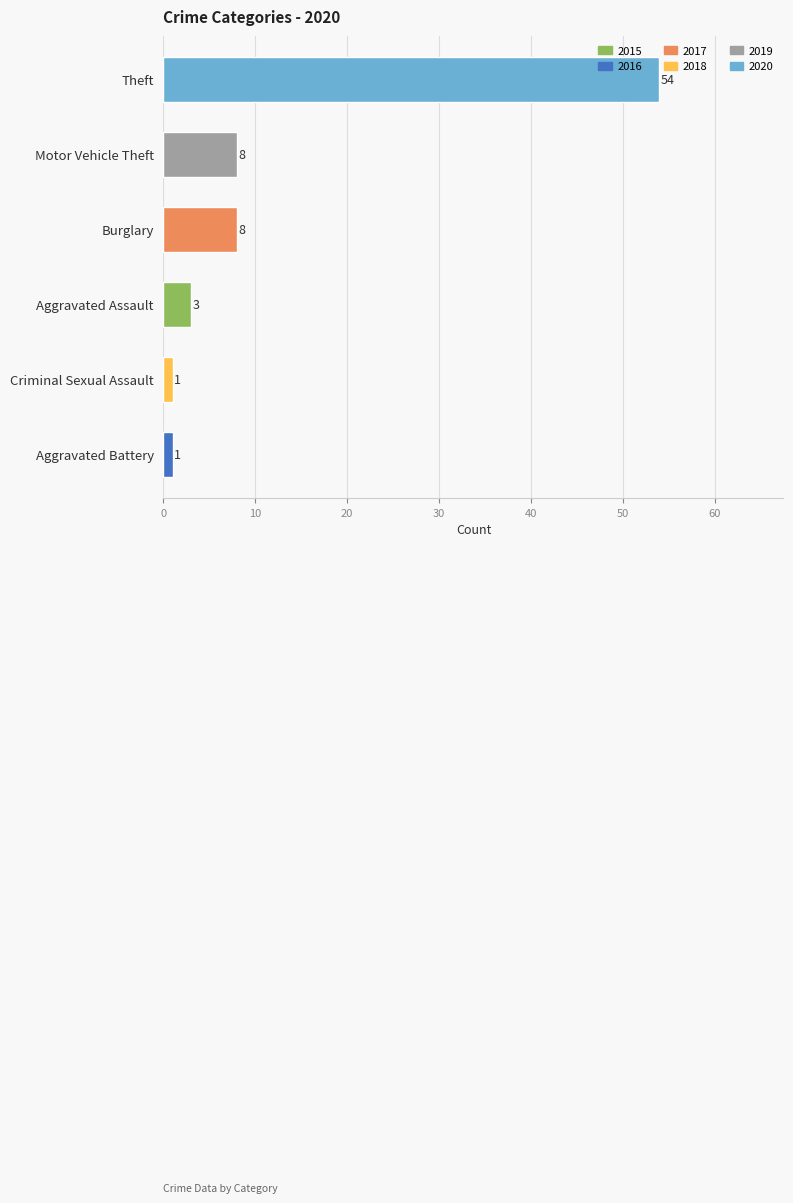

Reading bottom to top, transcribe all the data shown in this chart.

Aggravated Battery=1	Criminal Sexual Assault=1	Aggravated Assault=3	Burglary=8	Motor Vehicle Theft=8	Theft=54